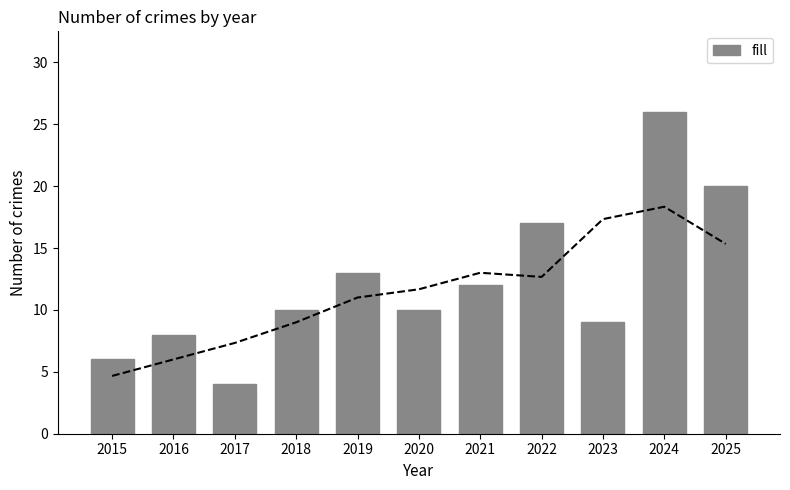

What is the change in value from 2018 to 2024?

+16